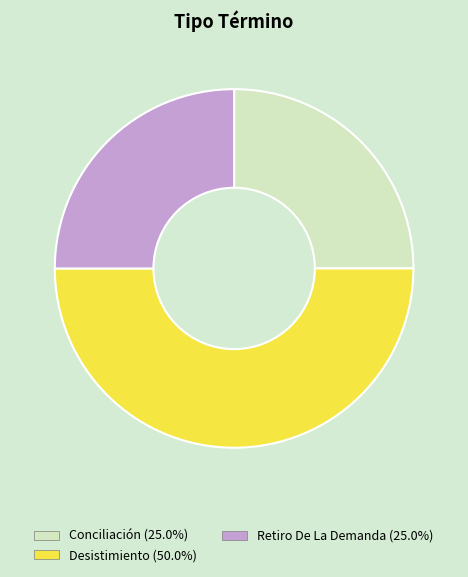

How many segments does this pie chart have?

3